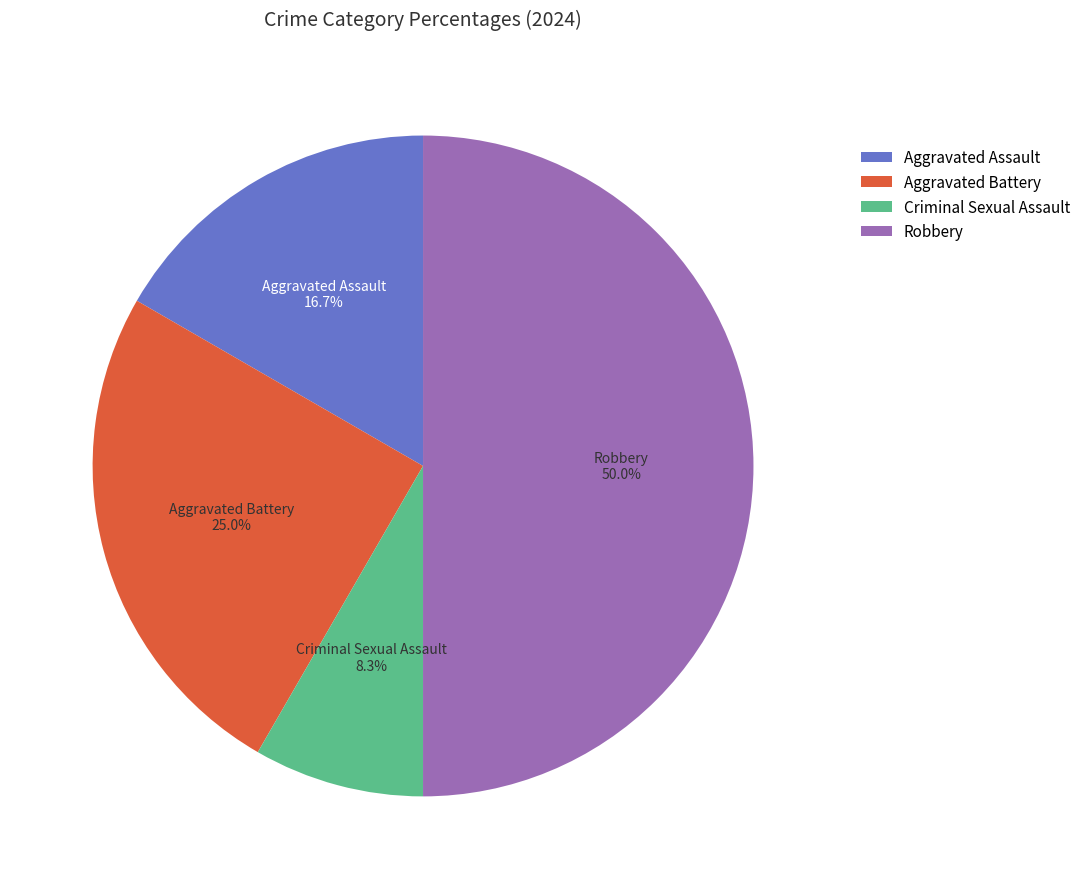

Do Robbery and Criminal Sexual Assault together represent more than half of the pie?

Yes